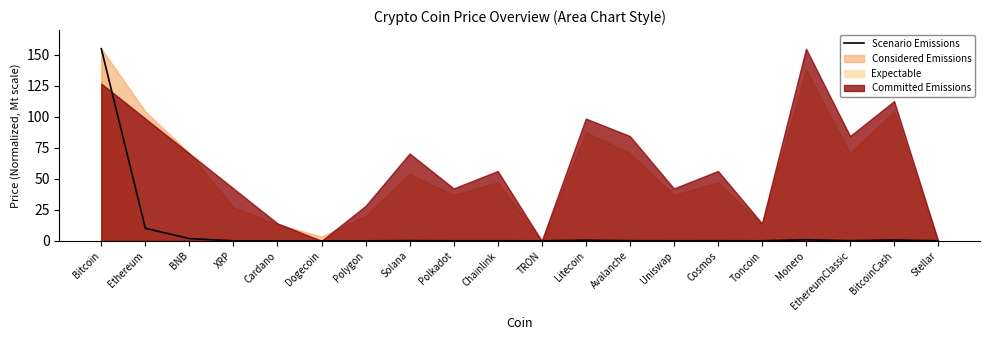

Rank the categories by value from lowest to highest.

TRON, Dogecoin, Stellar, Cardano, XRP, Polygon, Toncoin, Uniswap, Polkadot, Chainlink, Cosmos, Avalanche, EthereumClassic, Solana, Litecoin, BitcoinCash, Monero, BNB, Ethereum, Bitcoin